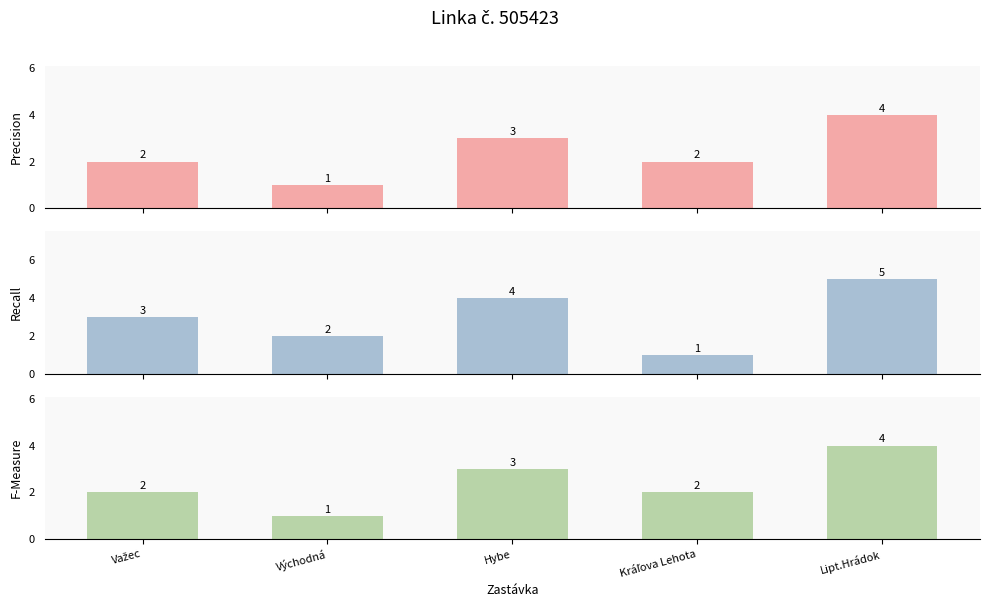

The value of F-Measure at Východná is 2. True or false?

False